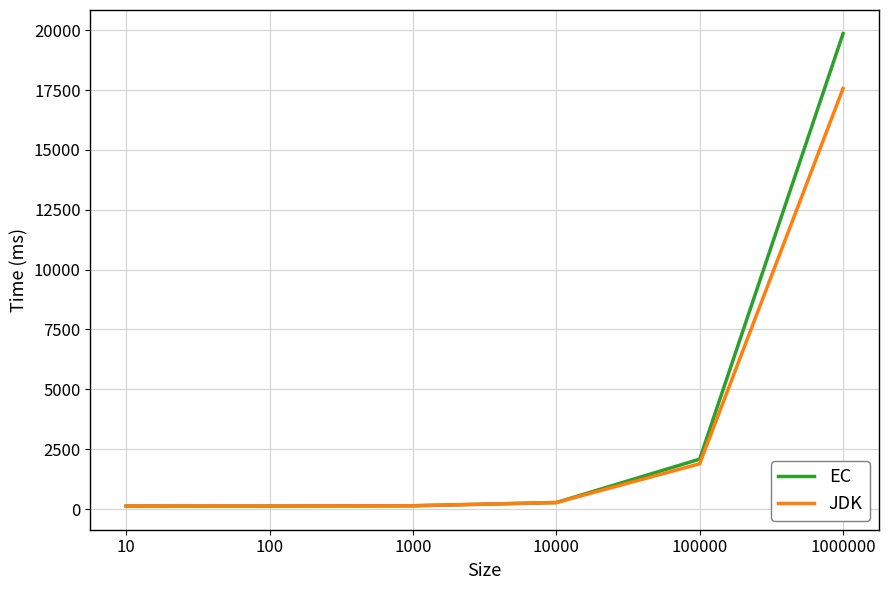

What is the average value of the JDK series?

3352.9